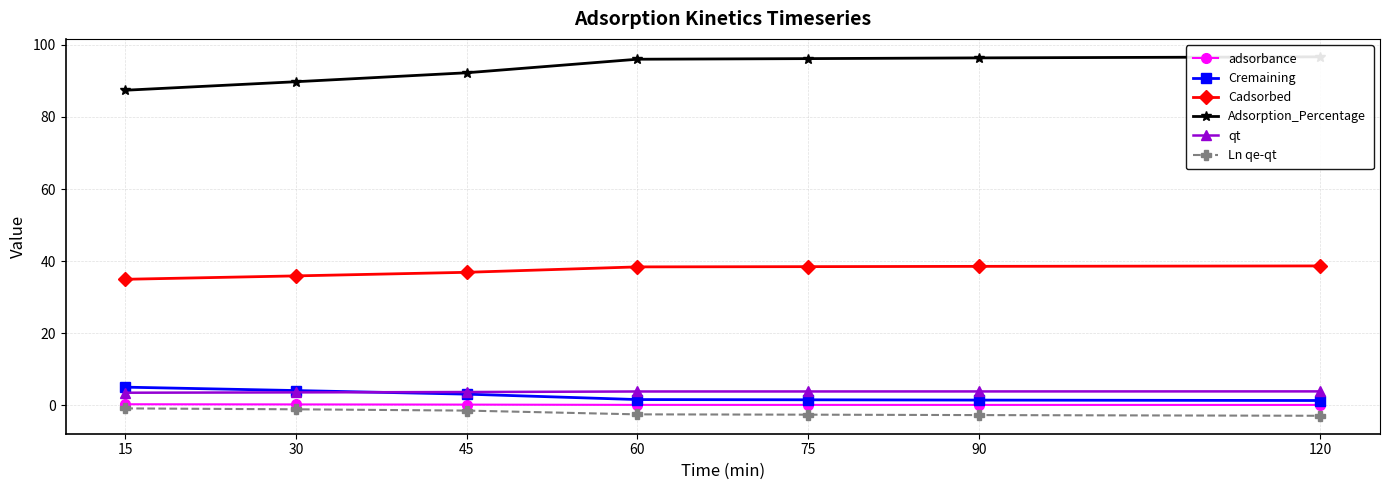

What is the minimum value shown in the chart?

-2.9